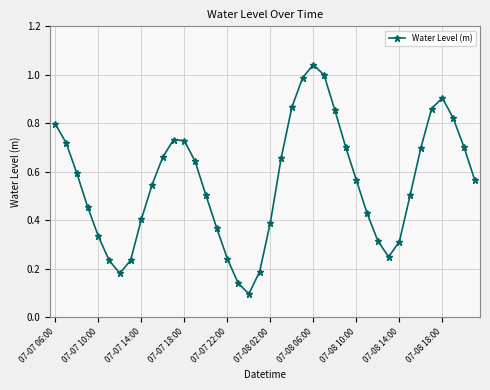

How many interior local peaks (higher than both neighbors) does the data have?

3